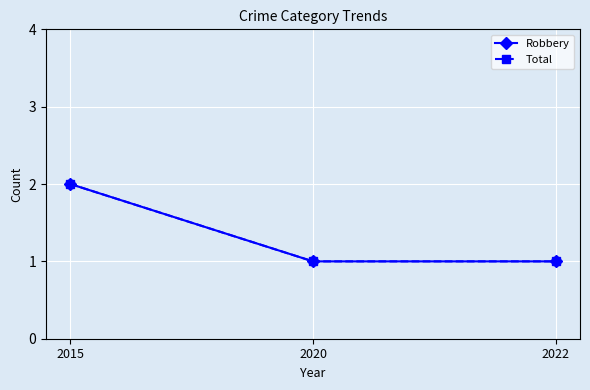

What is the sum of the Robbery values at 2022 and 2015?

3